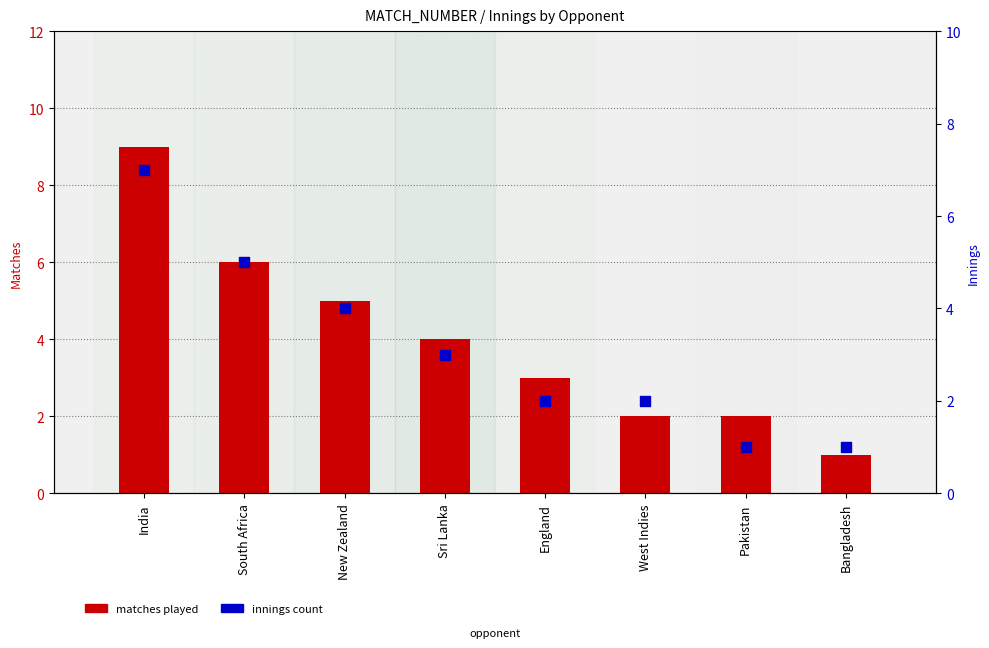

What are all the series names shown in the legend?

matches played, innings count